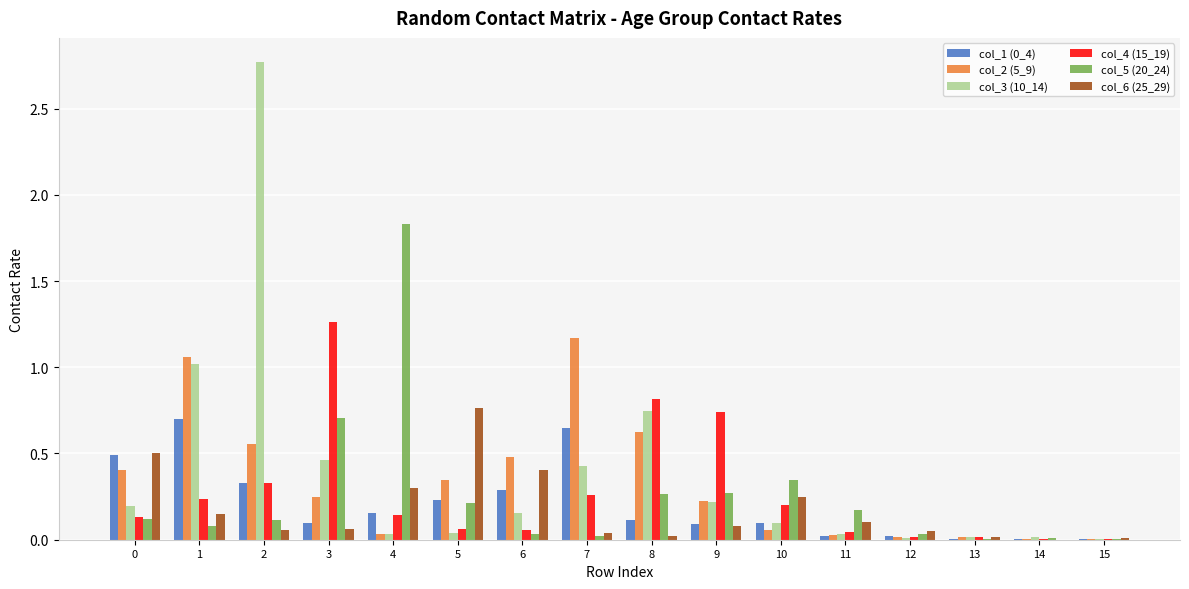

At which category is the sum across all series the highest?

2